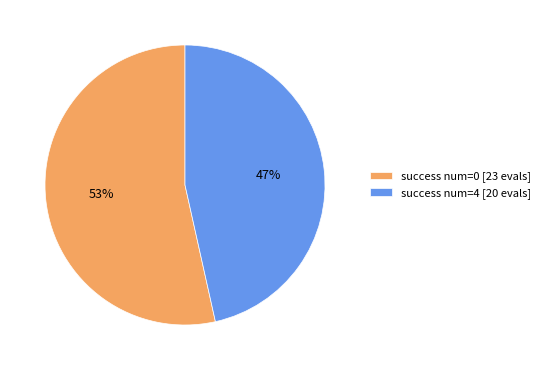

Between success num=4 [20 evals] and success num=0 [23 evals], which is larger?

success num=0 [23 evals]